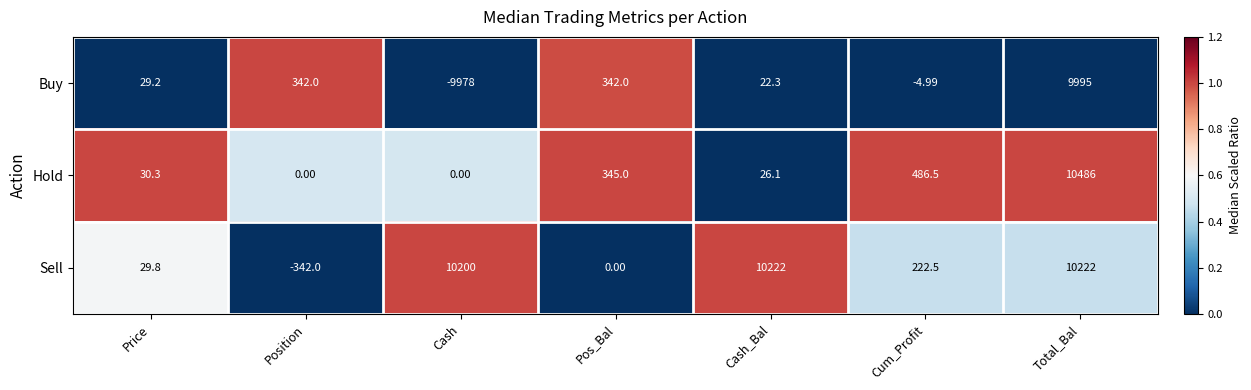

Which category has the highest value across all series?

Total_Bal